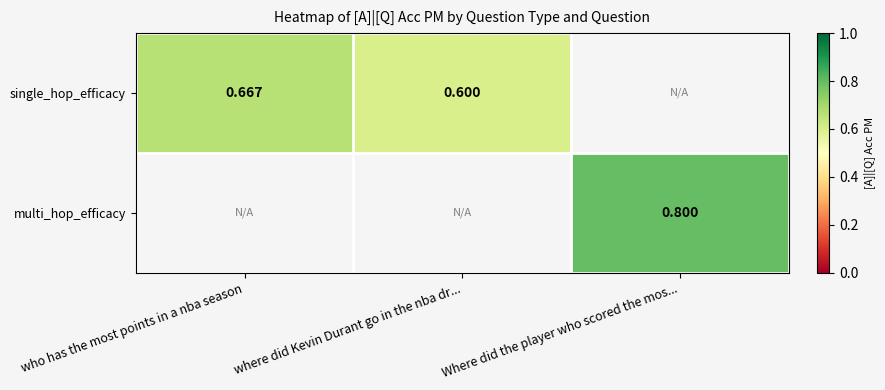

The value of single_hop_efficacy at who has the most points in a nba season is 0.9. True or false?

False